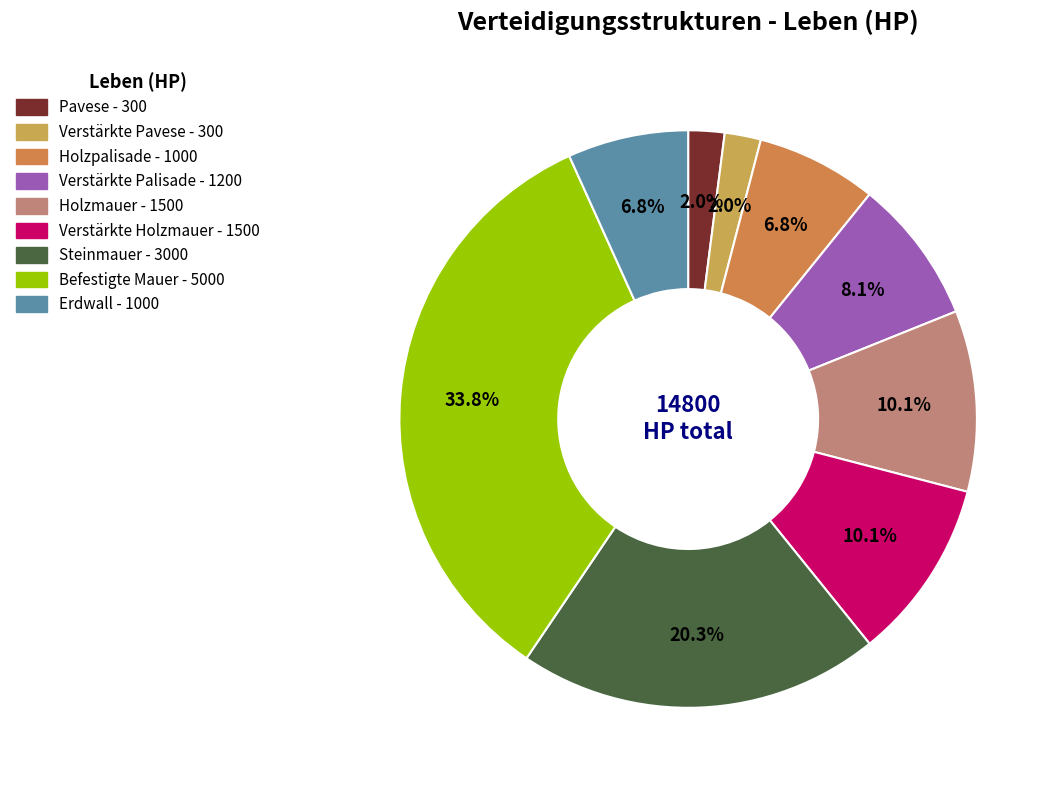

What percentage is the Holzpalisade slice, to the nearest percent?

7%